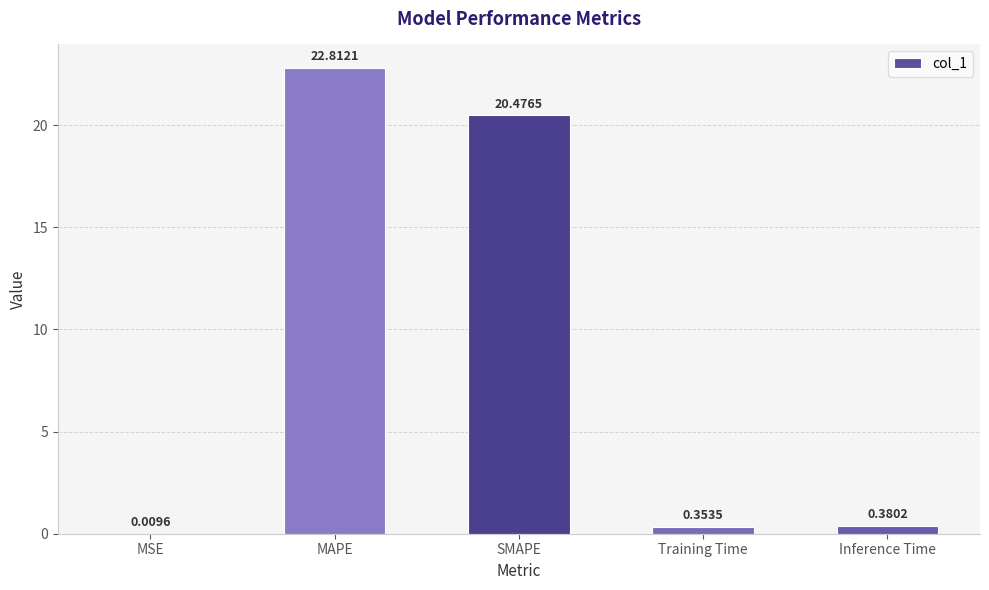

At which category does the chart reach its peak across all series?

MAPE